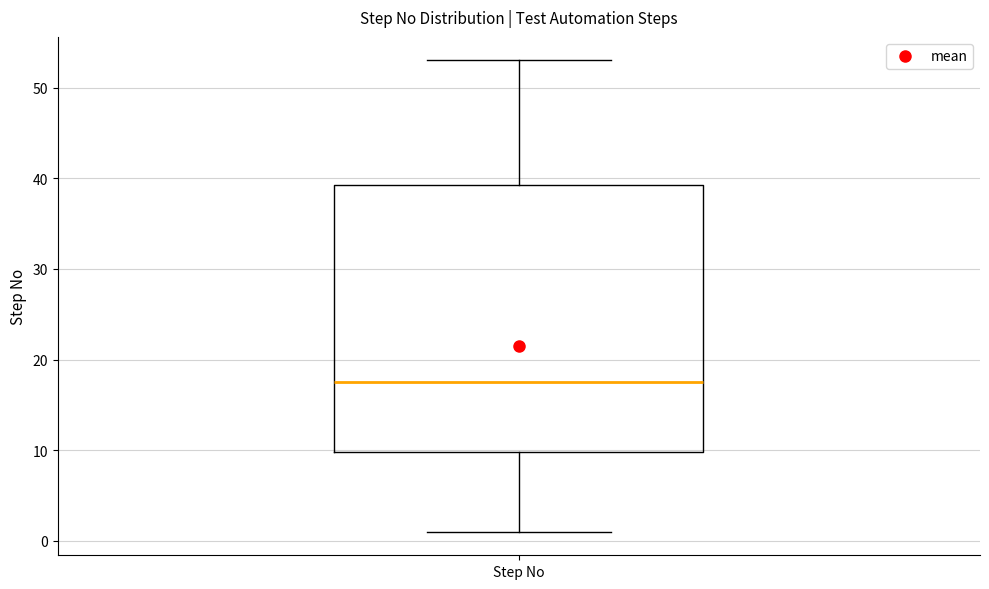

Where is the lower edge of the box for Step No on the y-axis? The values are not printed on the chart, so give them approximately, as read against the axis.

10